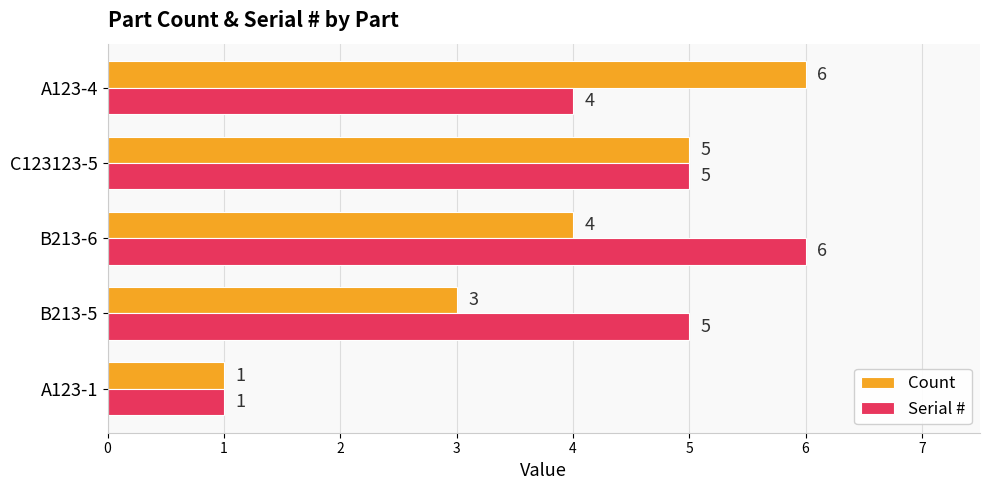

Where is Serial # nearest to the value 3?

A123-4